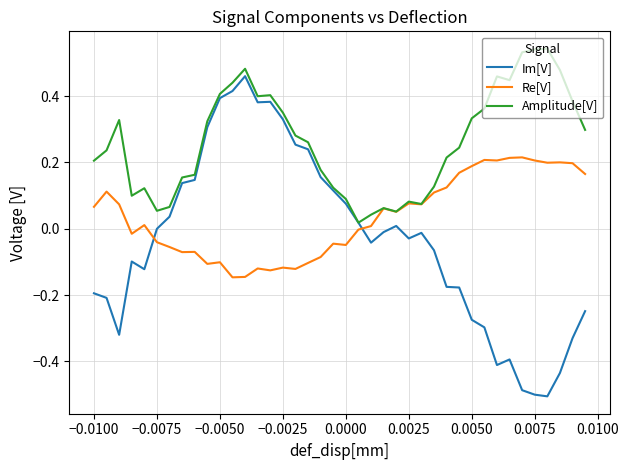

Which series has the widest spread of values?

Im[V]